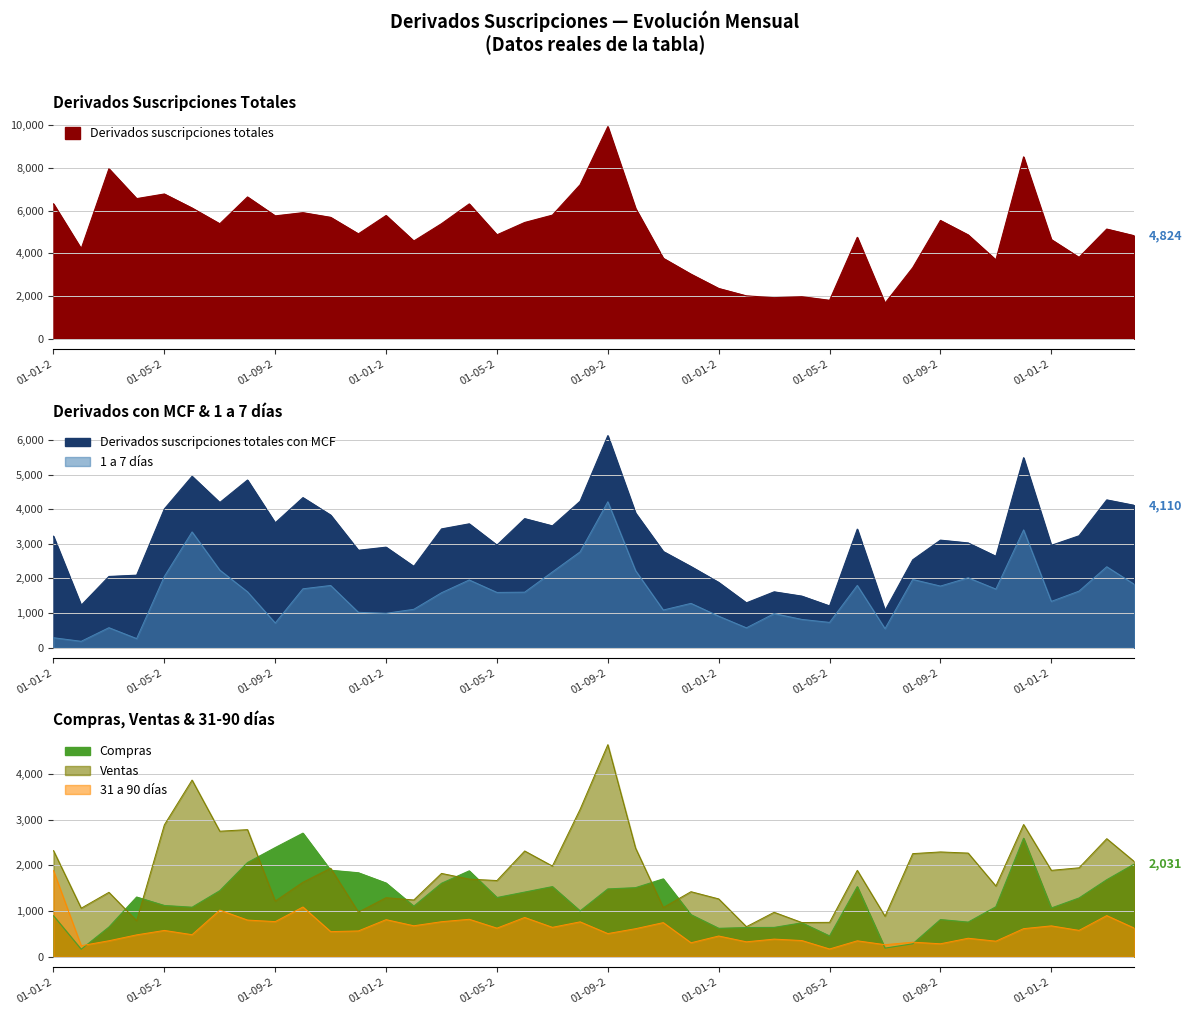

Reading left to right, transcribe all the data shown in this chart.

Derivados suscripciones totales: 6322	4218	7967	6566	6783	6125	5386	6644	5757	5907	5688	4914	5775	4579	5391	6318	4869	5448	5792	7217	9942	6112	3769	3025	2354	2007	1923	1969	1799	4753	1664	3329	5543	4866	3693	8523	4647	3812	5139	4824
Derivados suscripciones totales con MCF: 3219	1225	2057	2094	4007	4949	4192	4842	3605	4334	3829	2813	2903	2348	3430	3577	2962	3727	3518	4229	6124	3889	2778	2343	1885	1295	1613	1489	1206	3424	1074	2538	3106	3025	2640	5486	2956	3231	4268	4110
1 a 7 dias: 288	185	578	264	2058	3344	2241	1614	714	1701	1797	1022	994	1109	1587	1956	1596	1604	2188	2768	4214	2227	1088	1280	910	574	985	817	731	1799	550	1971	1780	2019	1693	3402	1337	1634	2338	1827
Compras: 897	163	649	1306	1121	1083	1445	2061	2388	2704	1892	1837	1612	1106	1607	1879	1295	1414	1534	1002	1483	1511	1703	920	621	638	641	741	454	1534	188	282	813	757	1093	2593	1066	1285	1685	2031
Ventas: 2322	1062	1409	788	2886	3866	2747	2781	1217	1630	1937	976	1291	1242	1823	1698	1667	2314	1984	3227	4641	2378	1076	1423	1265	657	972	748	752	1890	886	2256	2293	2268	1547	2893	1890	1946	2583	2079
31 a 90 dias: 1885	241	349	478	575	482	1020	802	768	1088	549	564	811	677	766	819	625	859	643	763	506	613	746	305	453	326	385	354	169	348	263	318	283	404	340	614	675	576	900	624